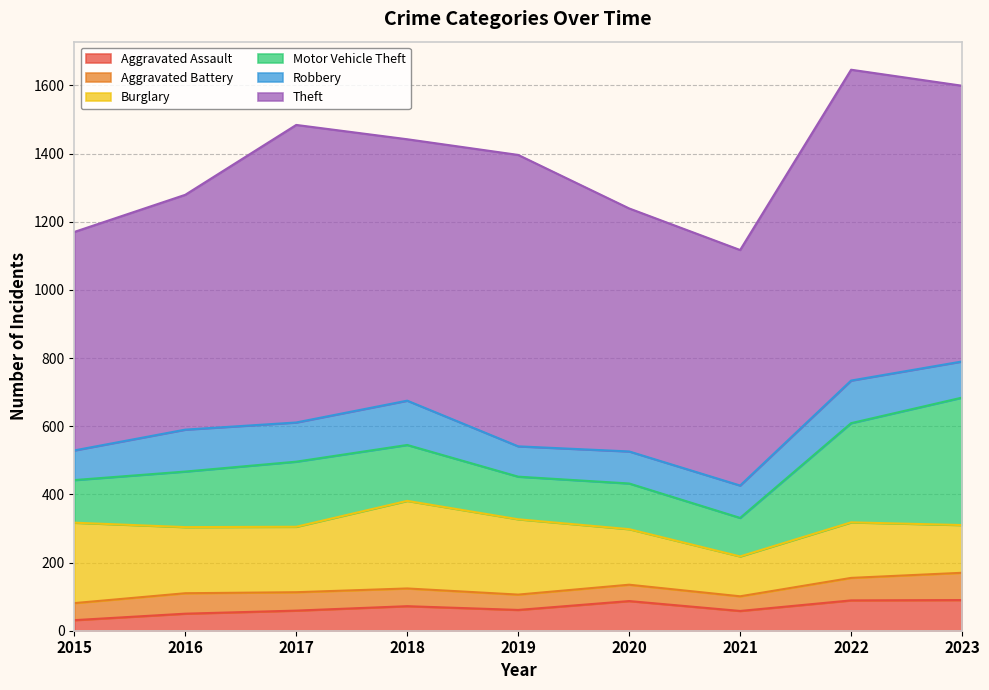

At which label does Robbery reach its minimum?

2015